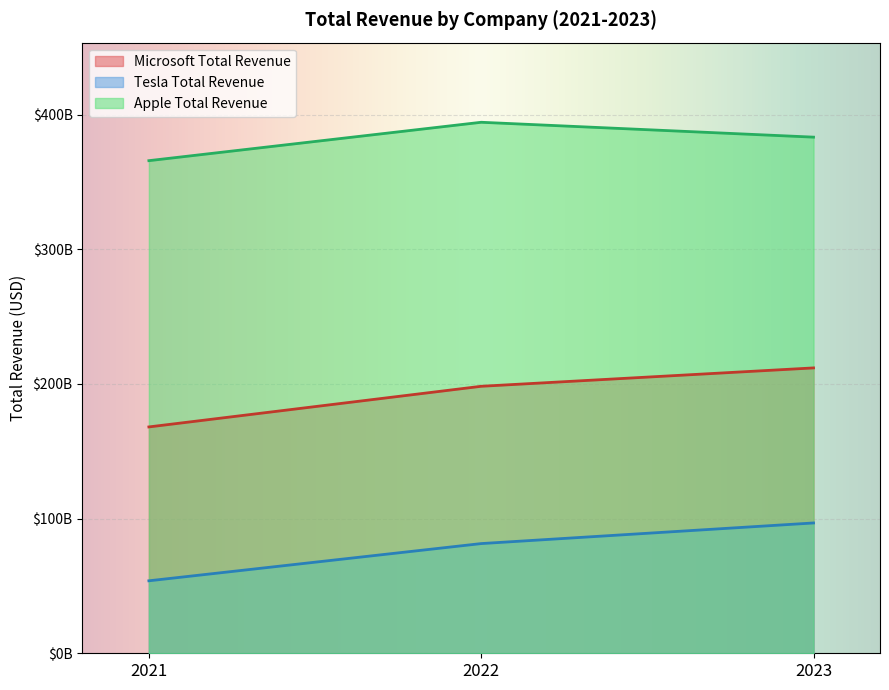

How many distinct data groups are displayed?

3